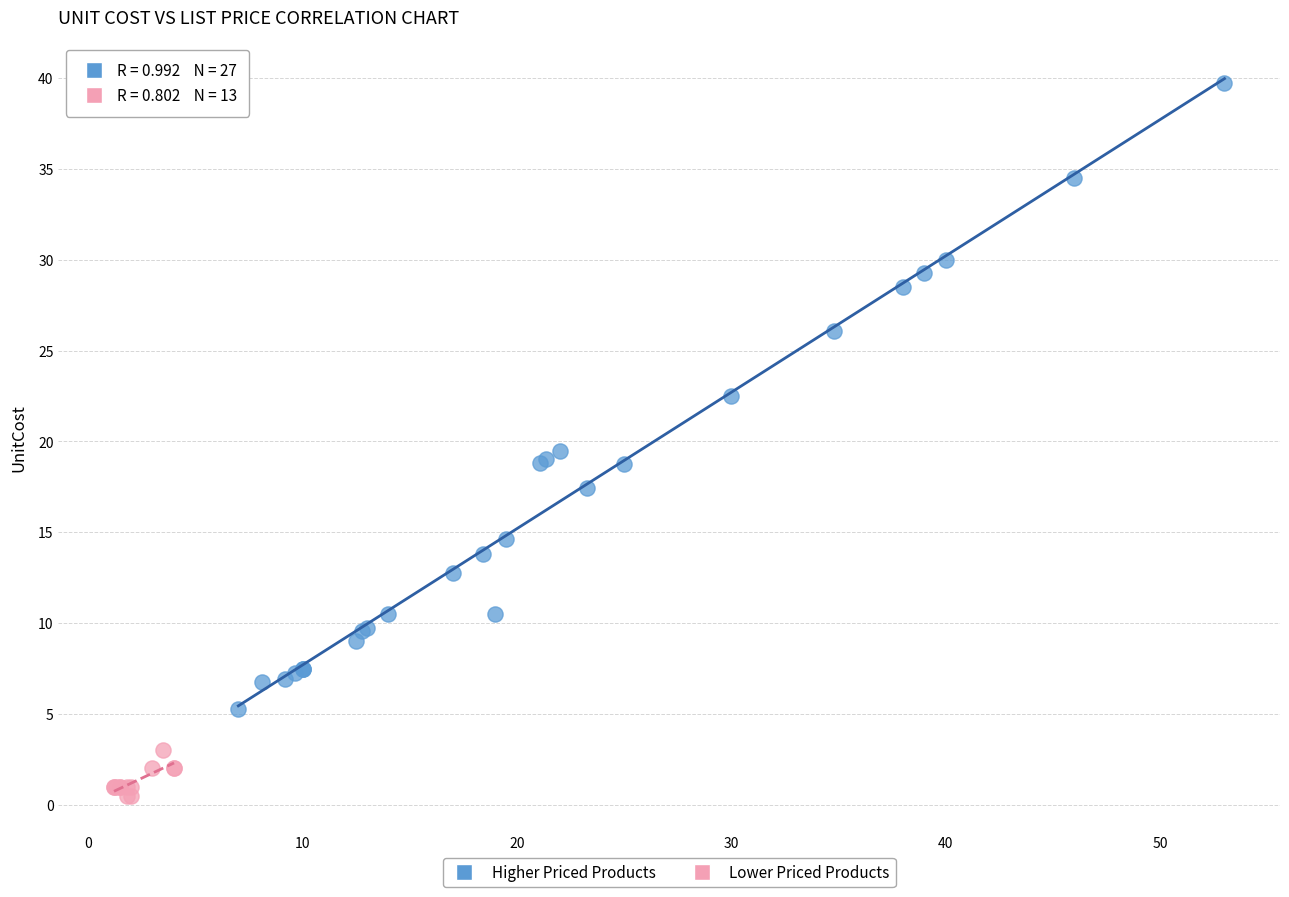

Which series reaches the maximum Y coordinate?

Higher Priced Products